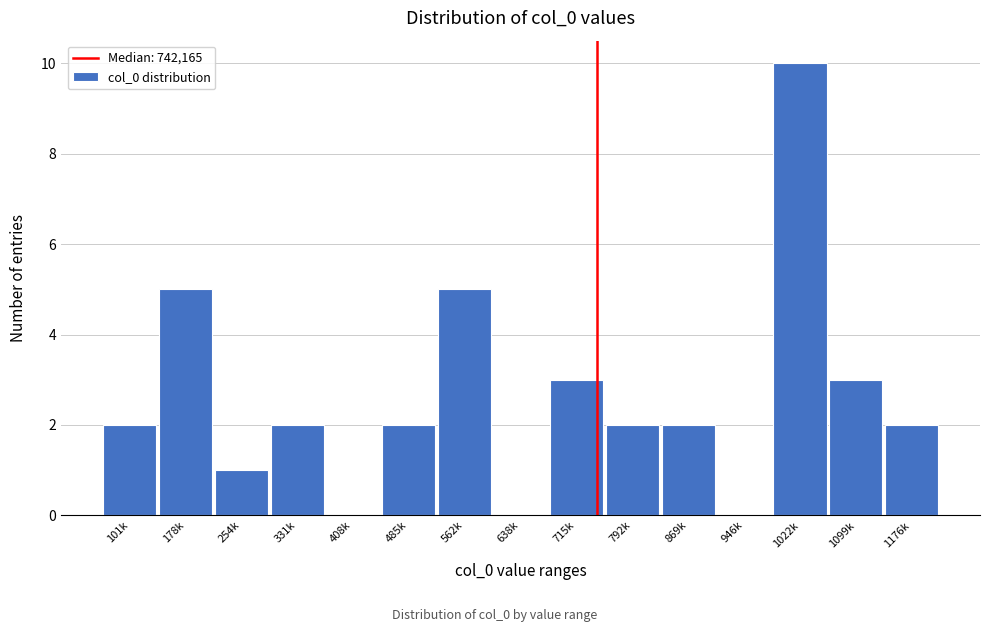

Reading left to right, list all the values displayed in this chart.

101k=2	178k=5	254k=1	331k=2	408k=0	485k=2	562k=5	638k=0	715k=3	792k=2	869k=2	946k=0	1022k=10	1099k=3	1176k=2